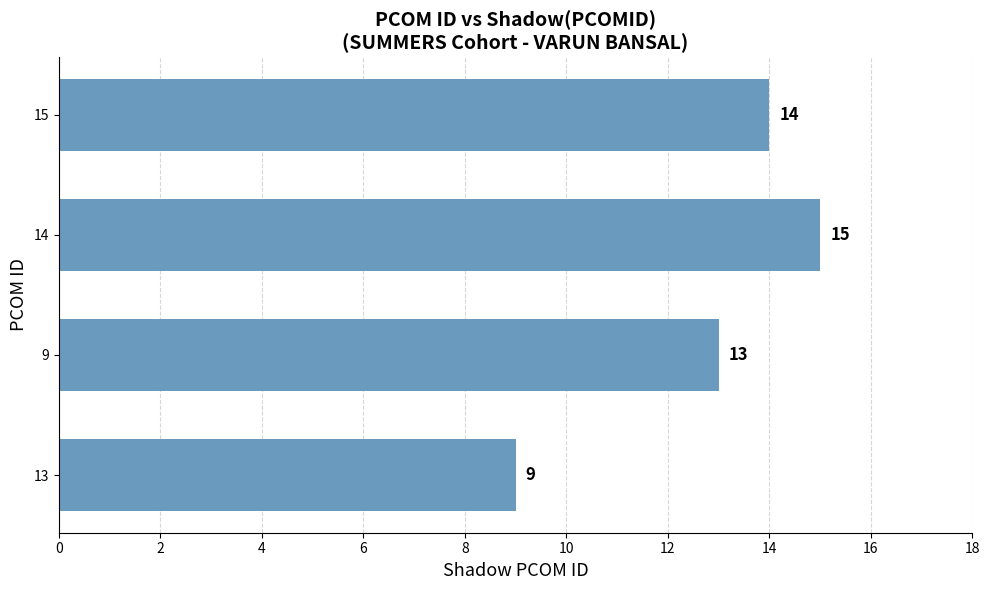

Are the bars grouped side by side (vs. stacked)?

No